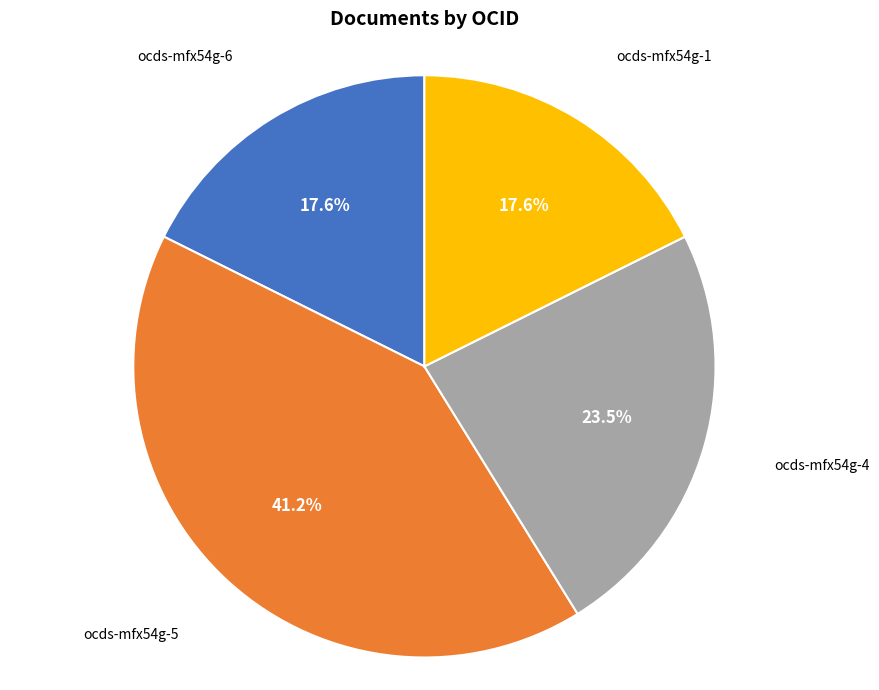

What is the largest slice in the pie chart?

ocds-mfx54g-5